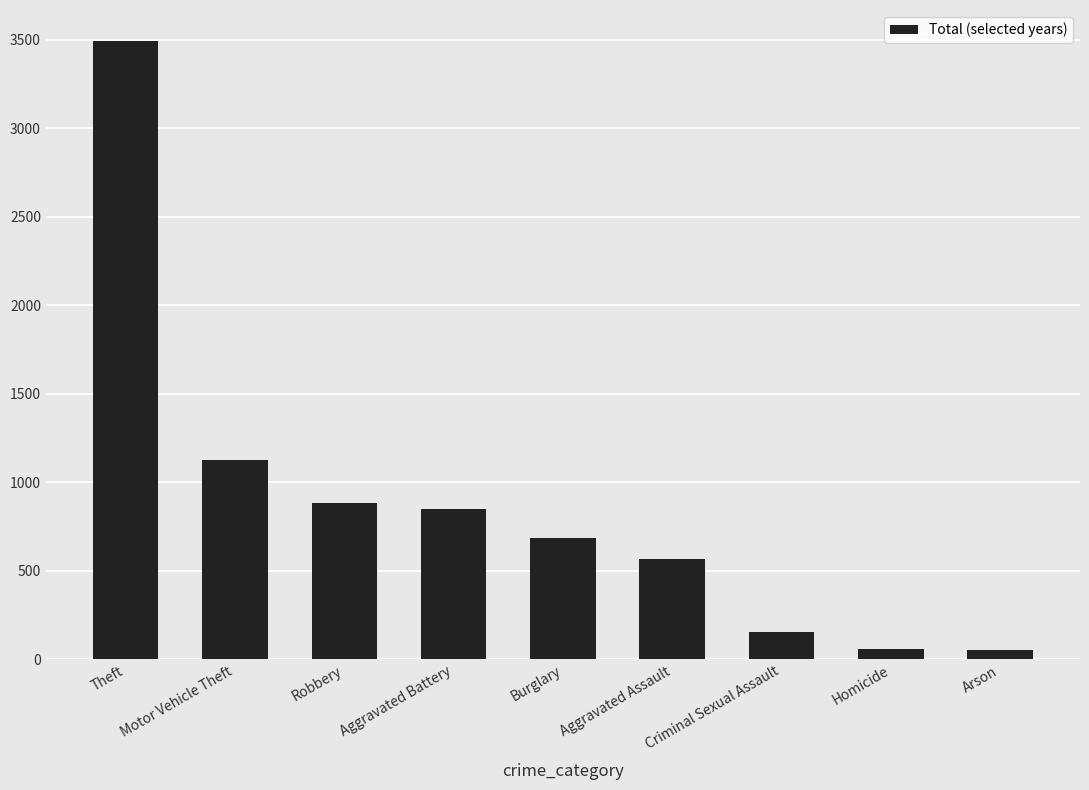

Approximately how many times larger is the value at Aggravated Assault compared to Motor Vehicle Theft?

0.5